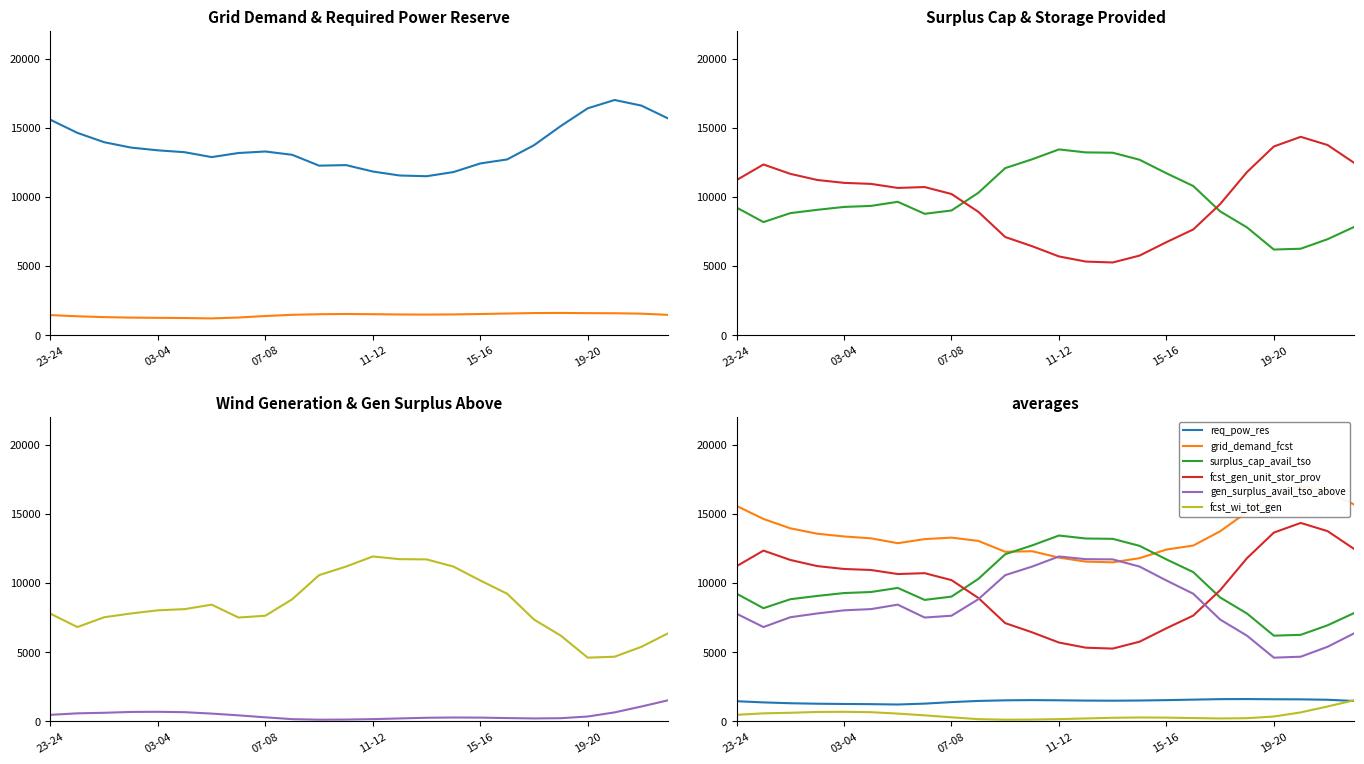

Reading left to right, extract all data points from this chart.

grid_demand_fcst: 15572	14627	13950	13561	13363	13226	12874	13170	13279	13039	12254	12295	11831	11543	11491	11791	12415	12705	13734	15126	16402	17003	16596	15660
req_pow_res: 1448	1363	1302	1267	1249	1236	1210	1274	1383	1469	1513	1529	1514	1494	1486	1498	1526	1563	1597	1604	1590	1583	1553	1465
surplus_cap_avail_tso: 9224	8174	8822	9061	9270	9344	9641	8773	9013	10293	12077	12713	13429	13214	13190	12683	11705	10783	8951	7790	6188	6249	6937	7834
fcst_gen_unit_stor_prov: 11212	12339	11663	11220	11011	10937	10644	10708	10205	8914	7095	6431	5691	5319	5253	5751	6722	7641	9473	11790	13642	14340	13747	12443
fcst_wi_tot_gen: 464	571	612	673	683	655	553	426	283	151	112	122	152	203	251	271	262	229	203	220	343	640	1067	1519
gen_surplus_avail_tso_above: 7776	6811	7520	7794	8021	8108	8431	7499	7630	8824	10564	11184	11915	11720	11704	11185	10179	9220	7354	6186	4598	4666	5384	6369